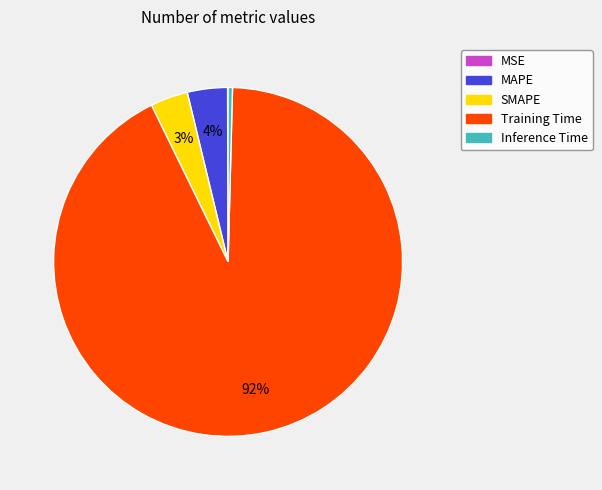

Which slice is the largest?

Training Time